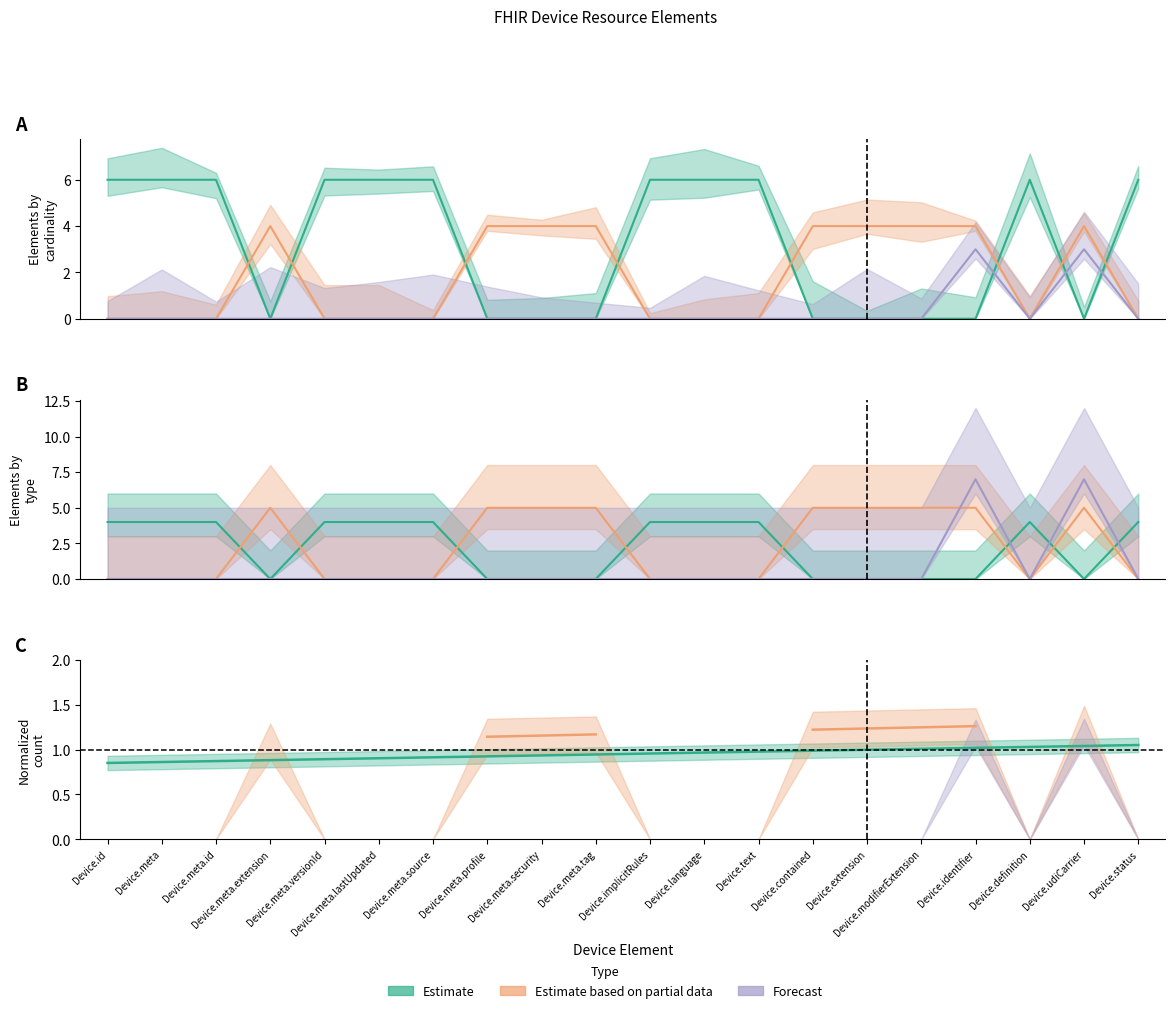

The Estimate series shows 3 at Device.meta.tag. True or false?

False